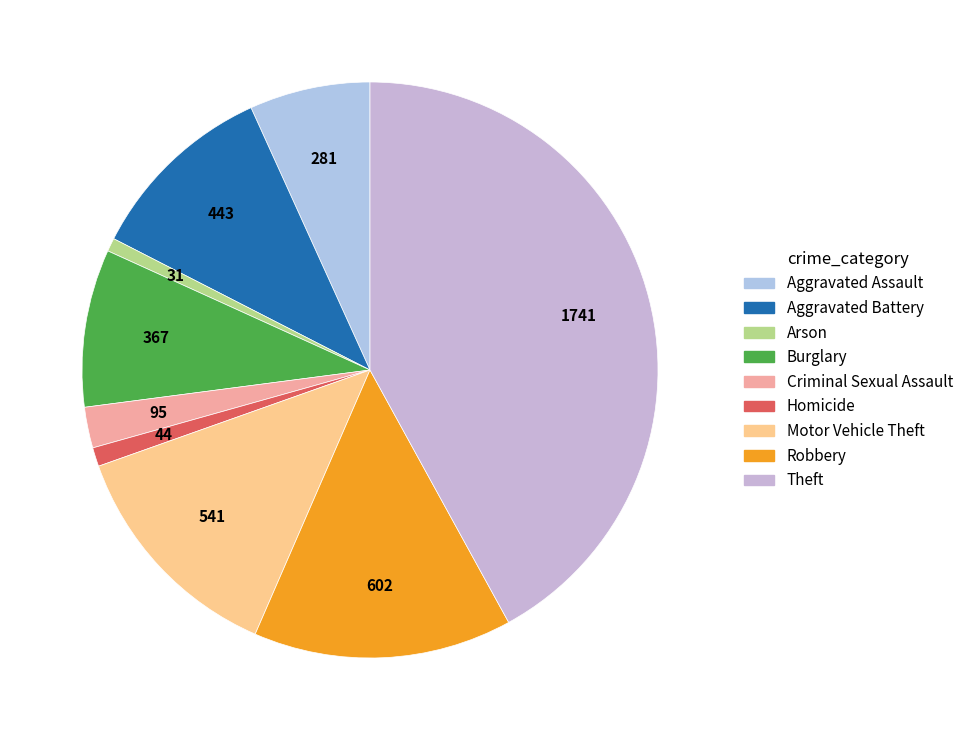

To the nearest percent, what is the difference between the largest and smallest slice percentages?

41%